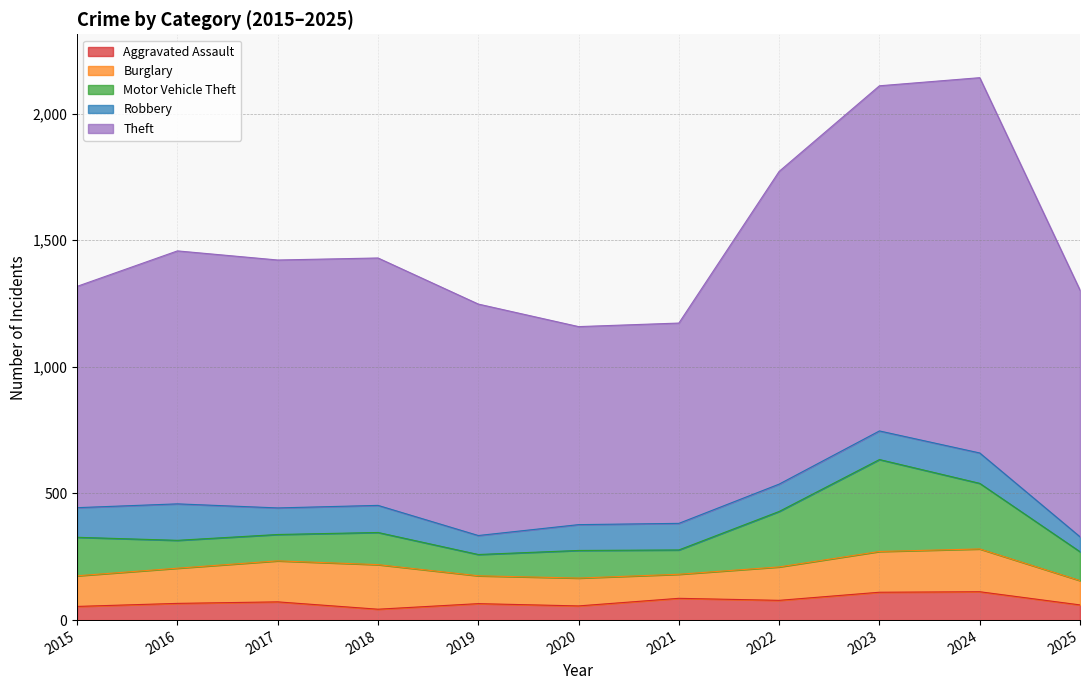

How many lines are shown in the chart?

5